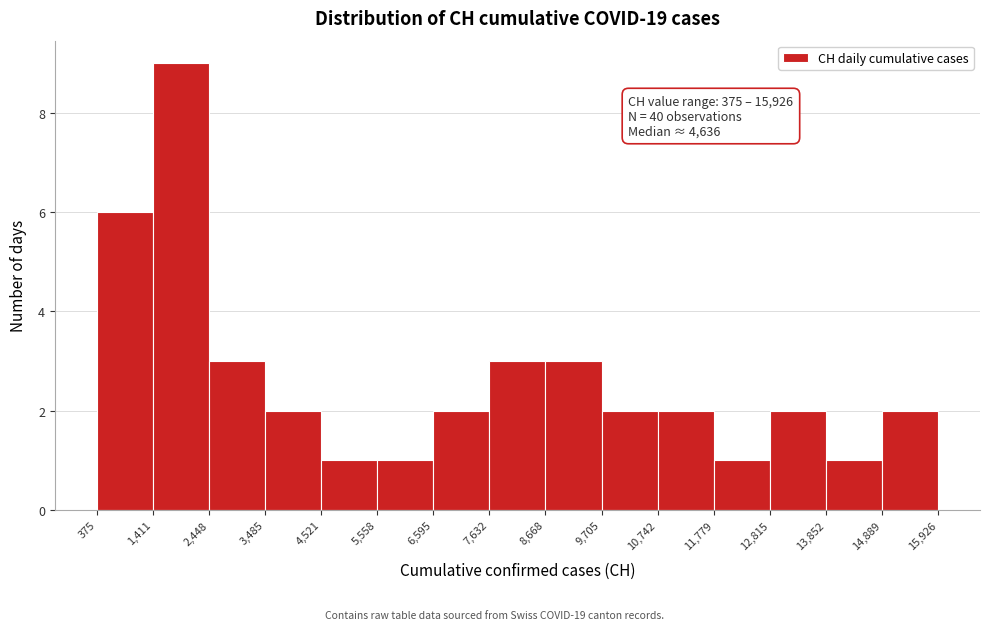

Which range on the x-axis has the tallest bar?

1,411 to 2,448